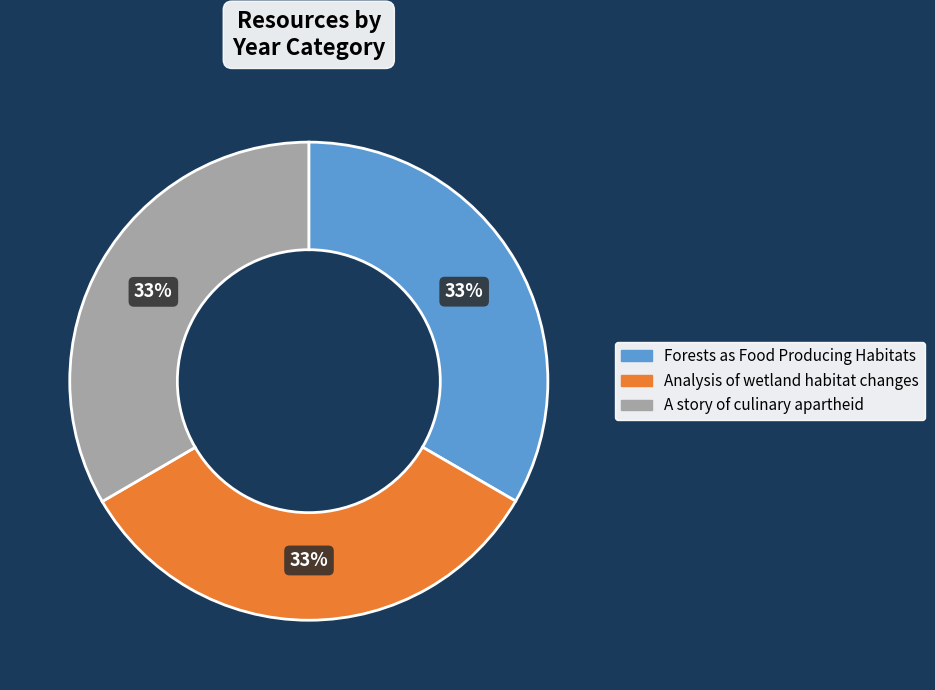

Is the sum of A story of culinary apartheid and Analysis of wetland habitat changes greater than half?

Yes